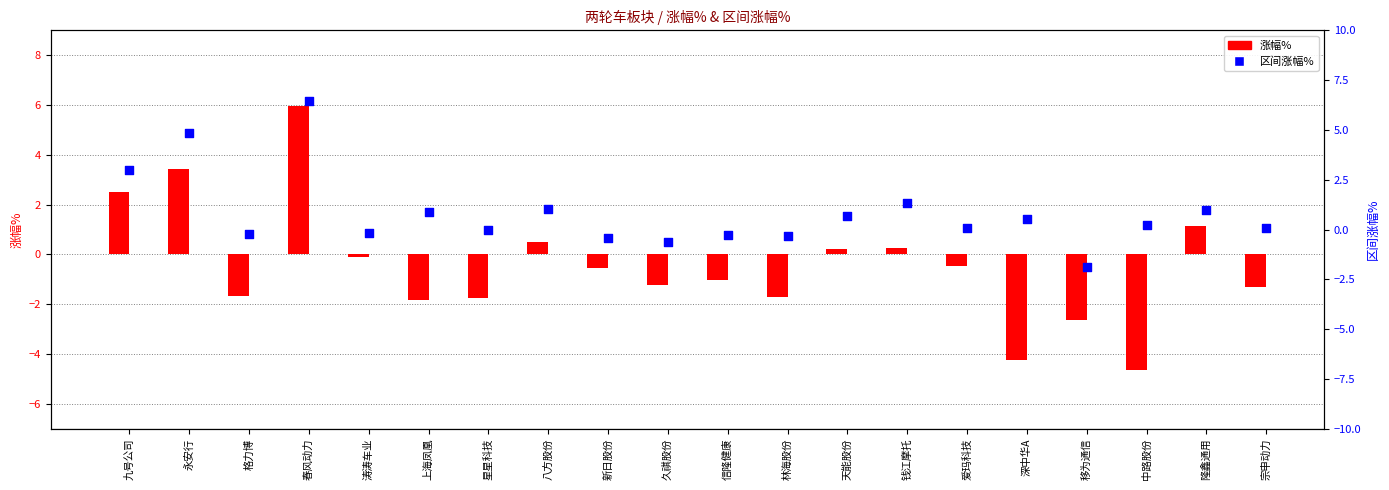

Which series contains the highest Y value?

区间涨幅%